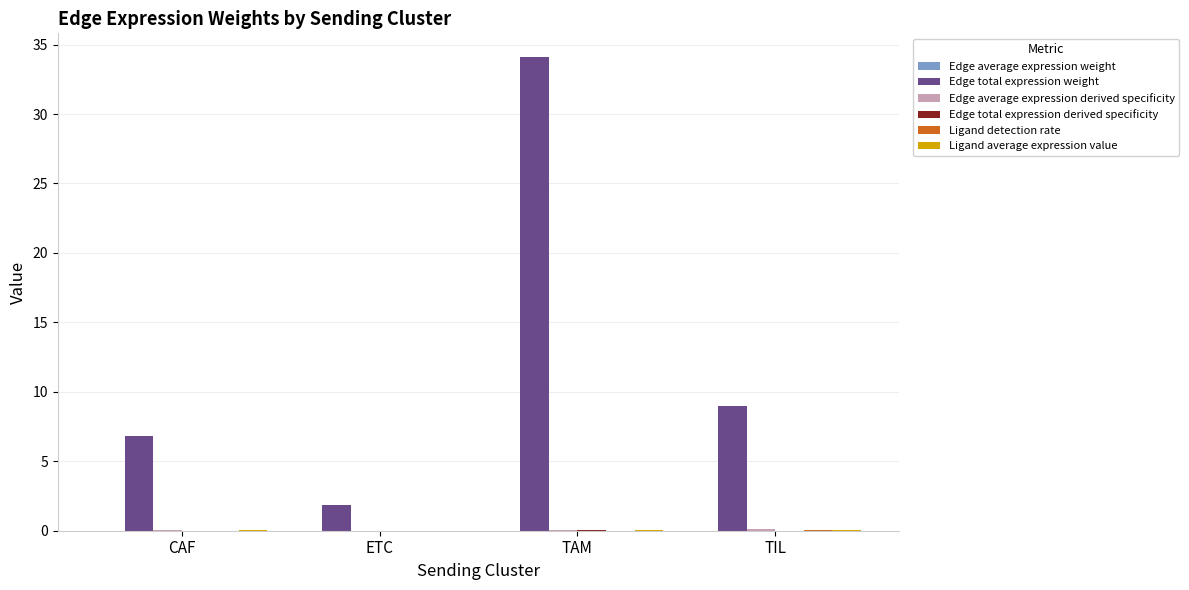

Are the bars horizontal?

No